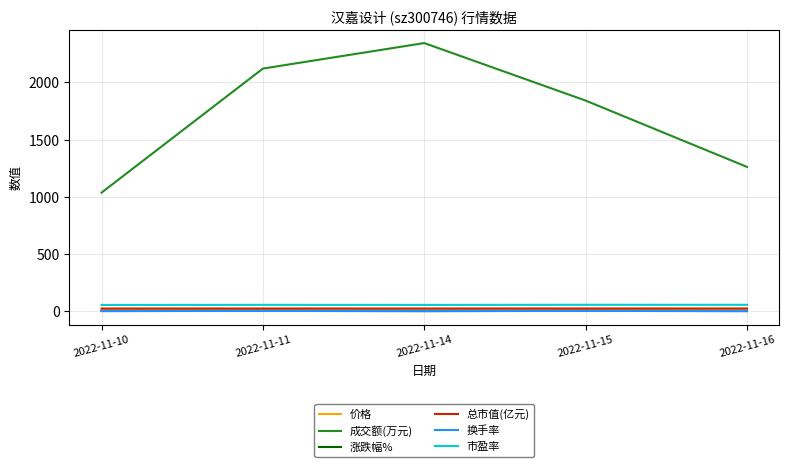

Which category has the highest value across all series?

2022-11-14